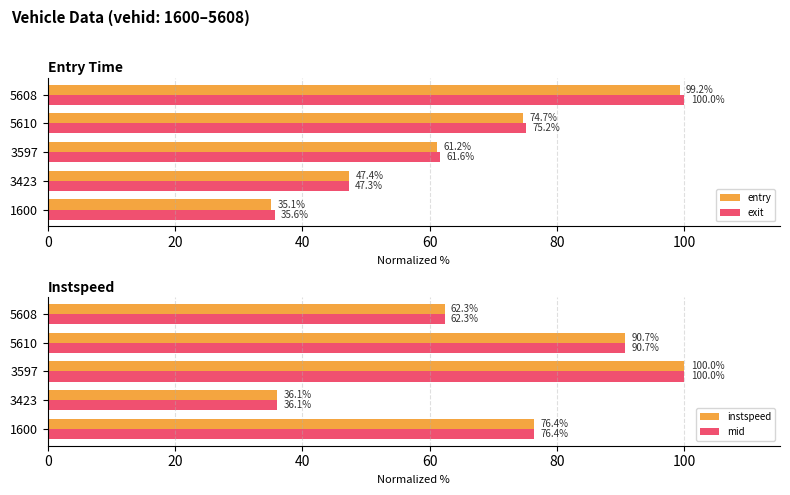

Rank the categories by entry value from highest to lowest.

5608, 5610, 3597, 3423, 1600